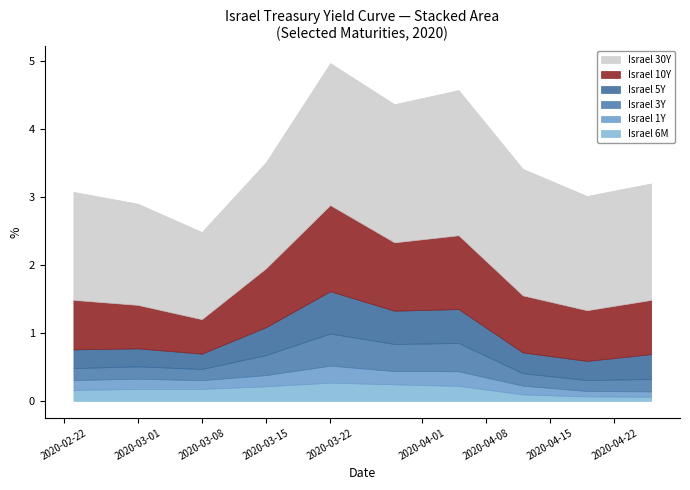

How many lines are shown in the chart?

6